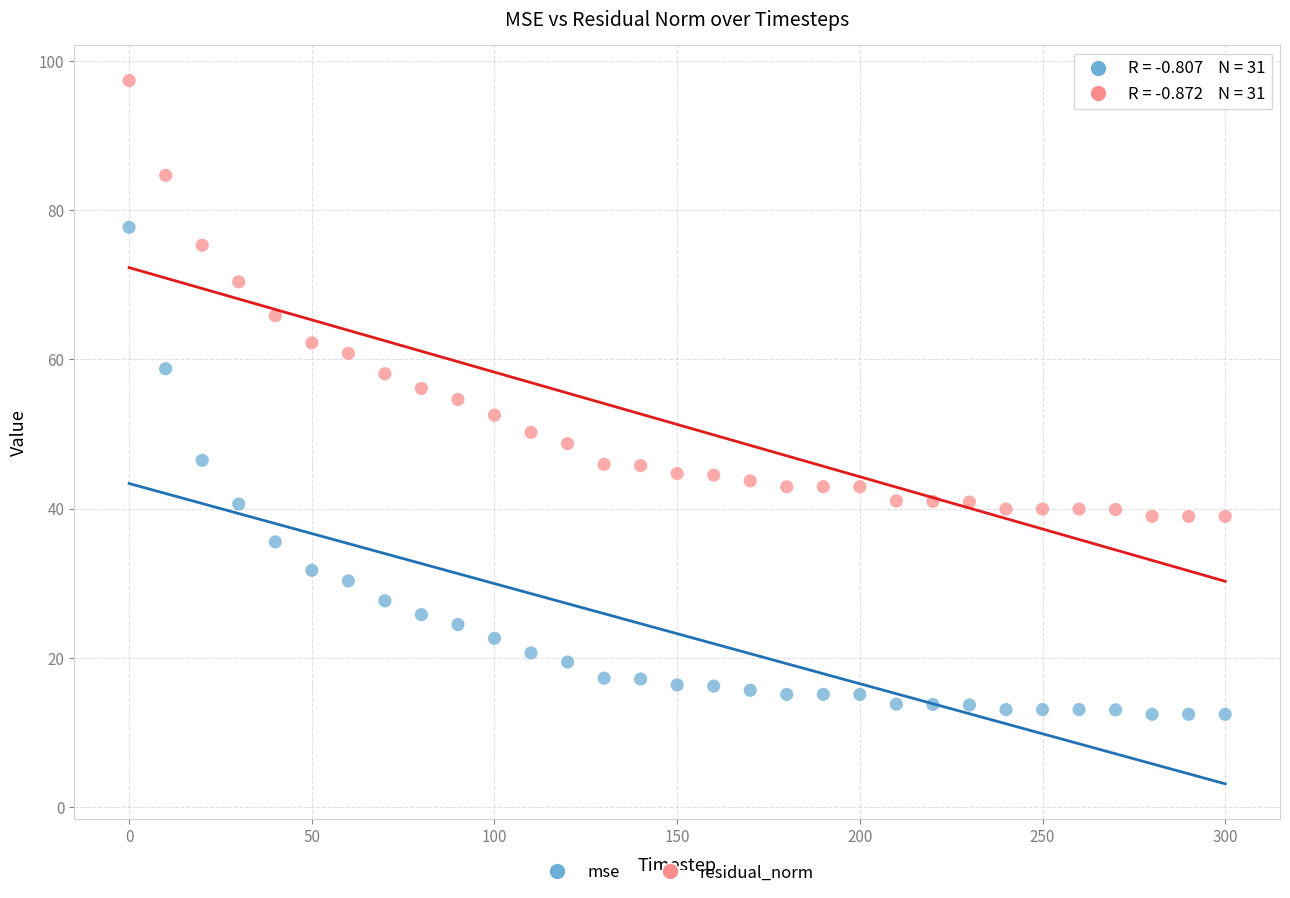

Which series contains the lowest Y value?

mse